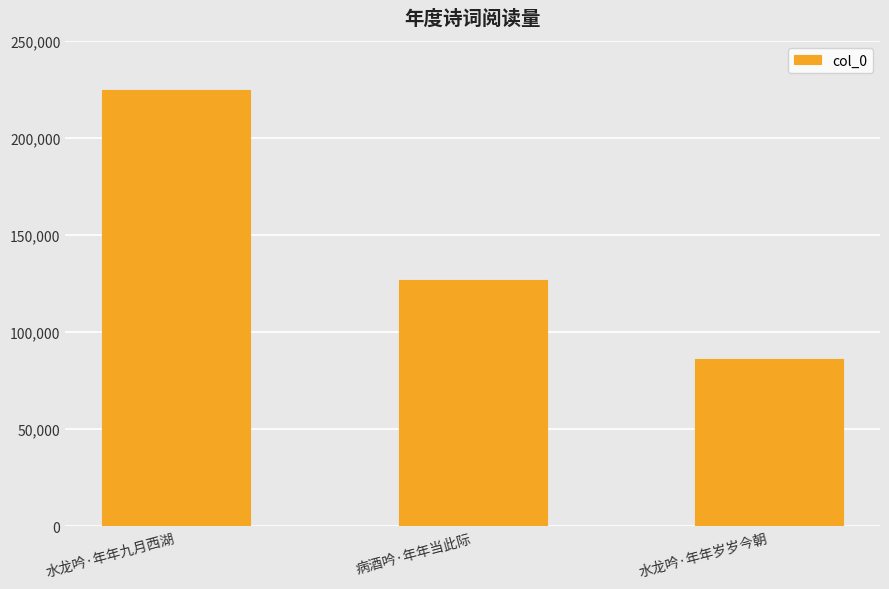

List the labels in order of value, largest first.

水龙吟·年年九月西湖, 病酒吟·年年当此际, 水龙吟·年年岁岁今朝